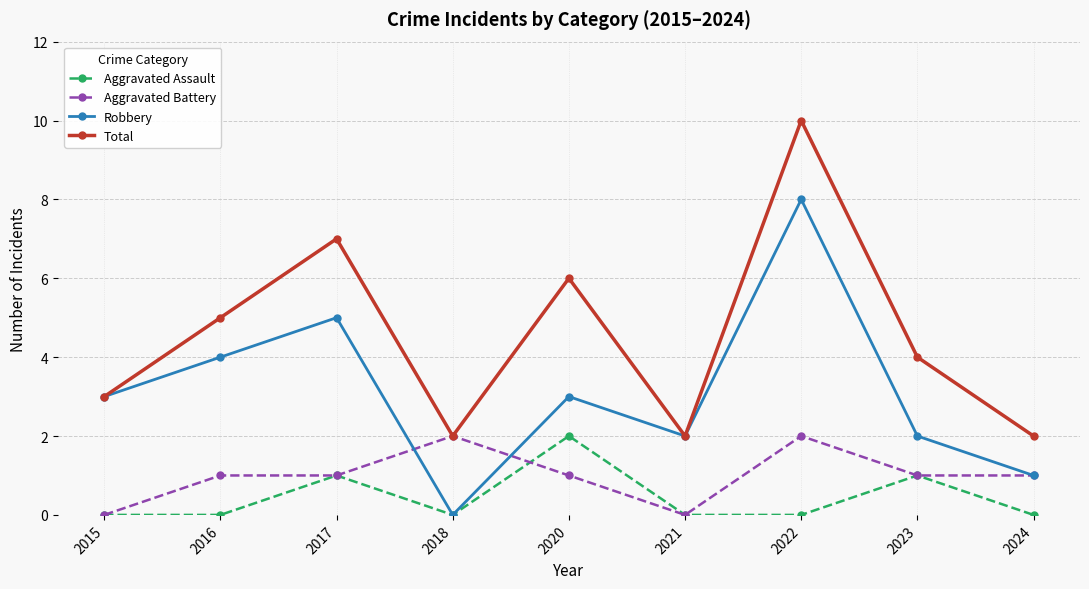

Which series changed the most between 2015 and 2022?

Total